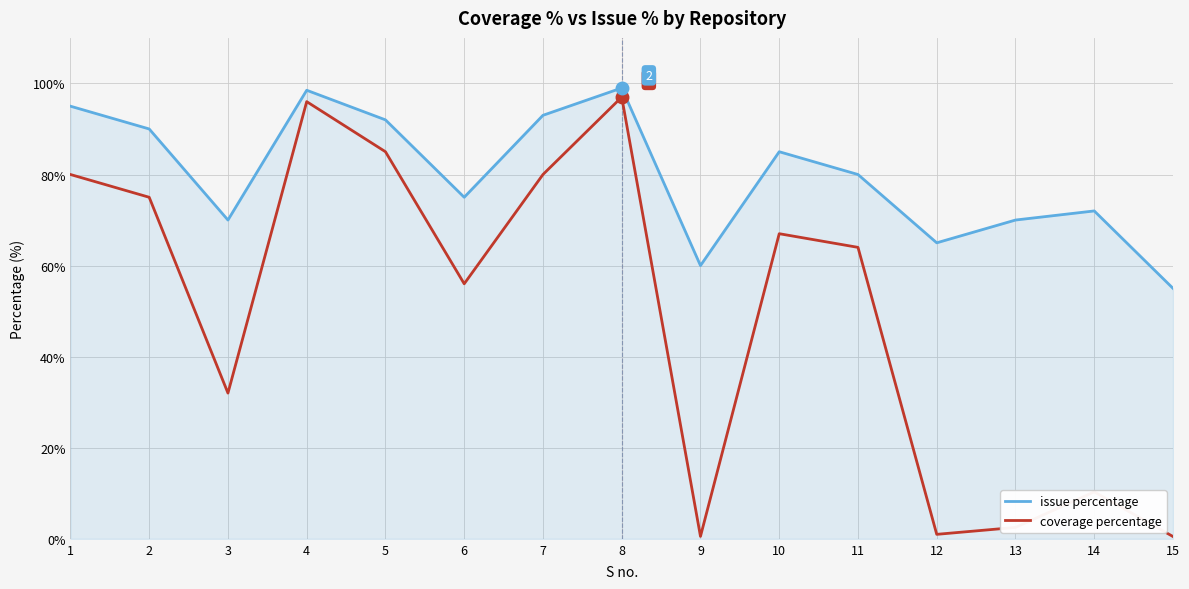

What is the sum of the coverage percentage values at 8 and 3?

129.0